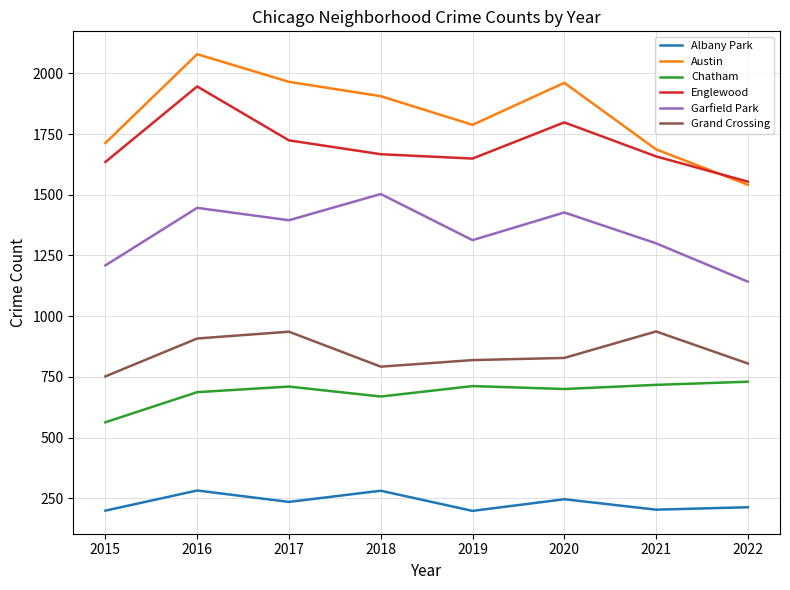

Is the value of Austin at 2020 greater than the value of Chatham at 2021?

Yes